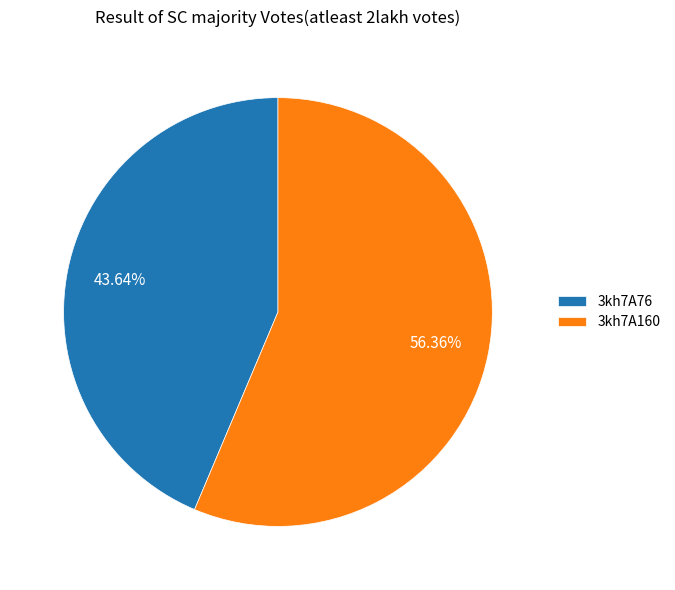

Which has a higher value, 3kh7A160 or 3kh7A76?

3kh7A160